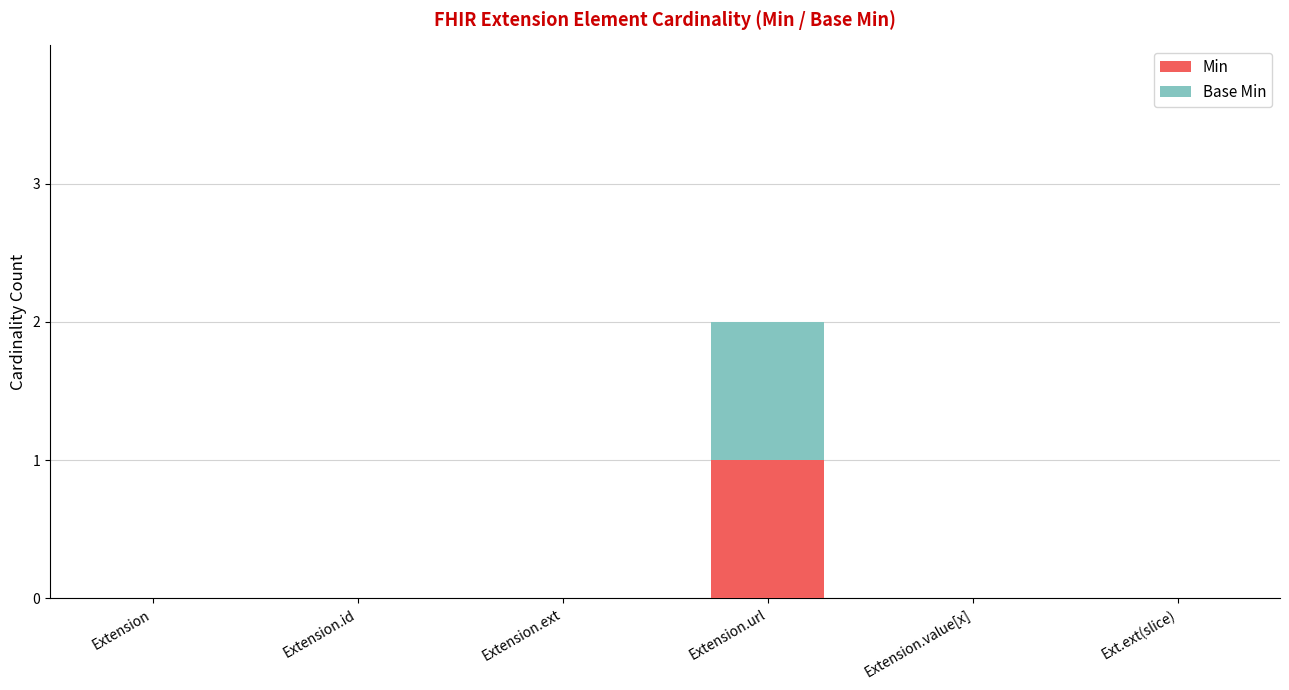

At which category is the sum across all series the highest?

Extension.url